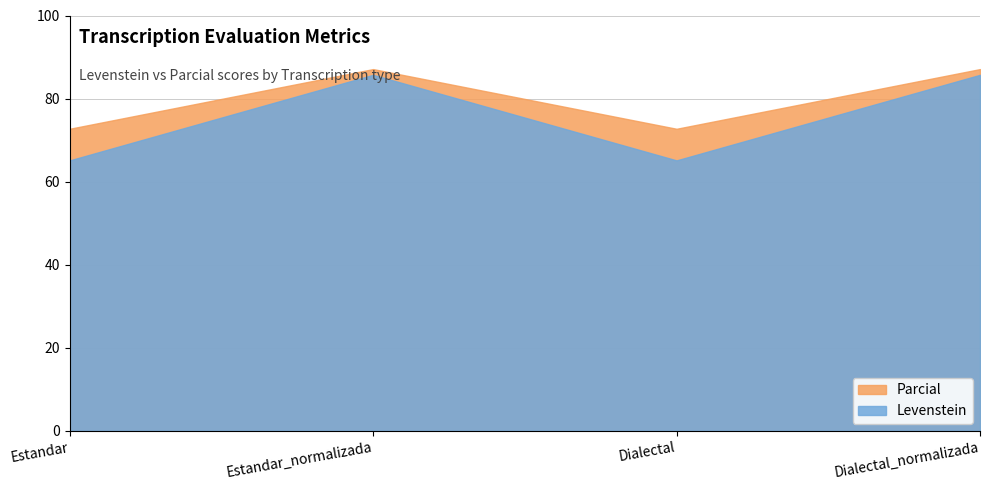

Is it true that Parcial equals 97.9 at Estandar?

False